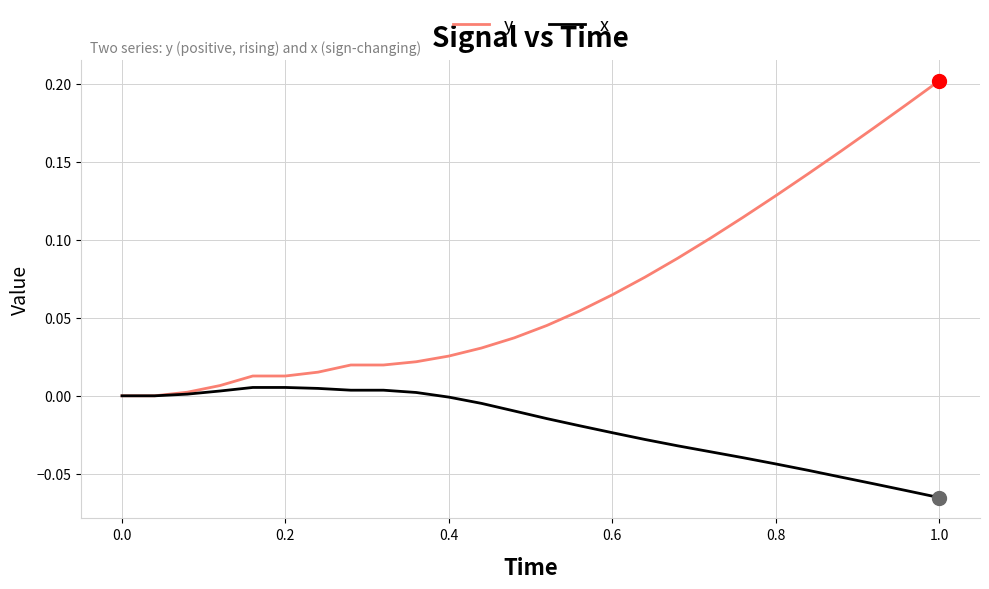

Does the chart have visible grid lines?

Yes